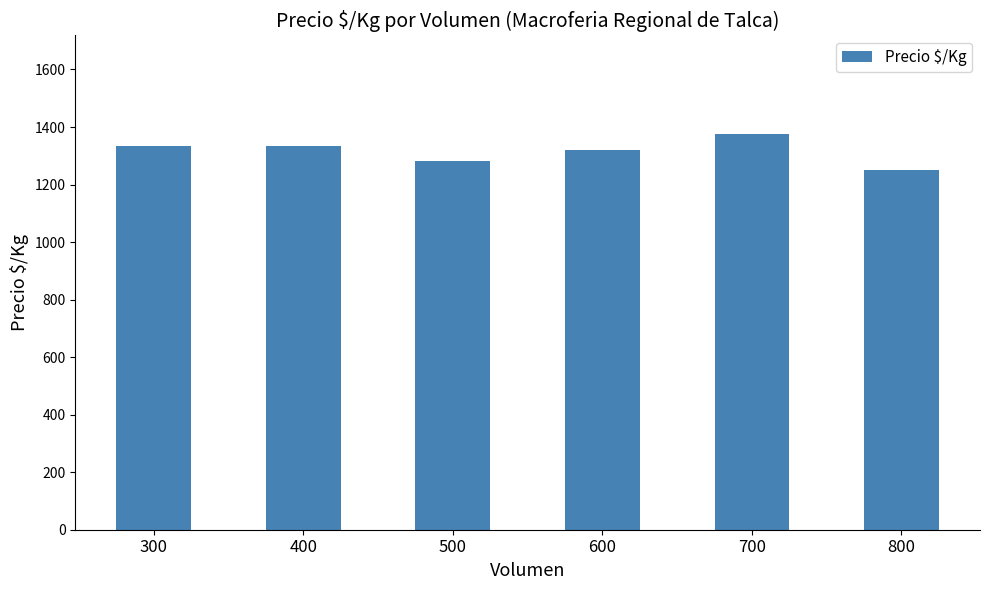

What is the sum of the values at 700 and 800?

2625